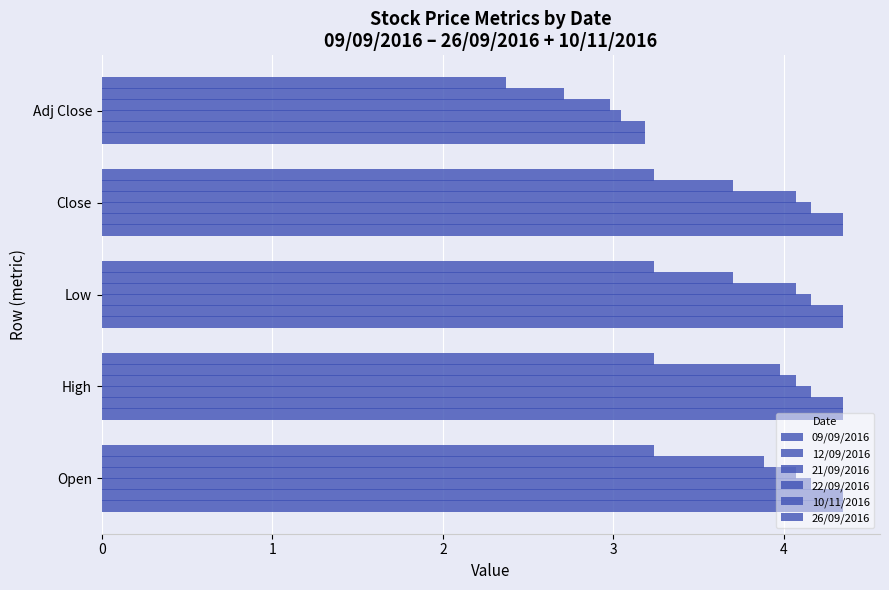

How many data points in 12/09/2016 are above 4?

4